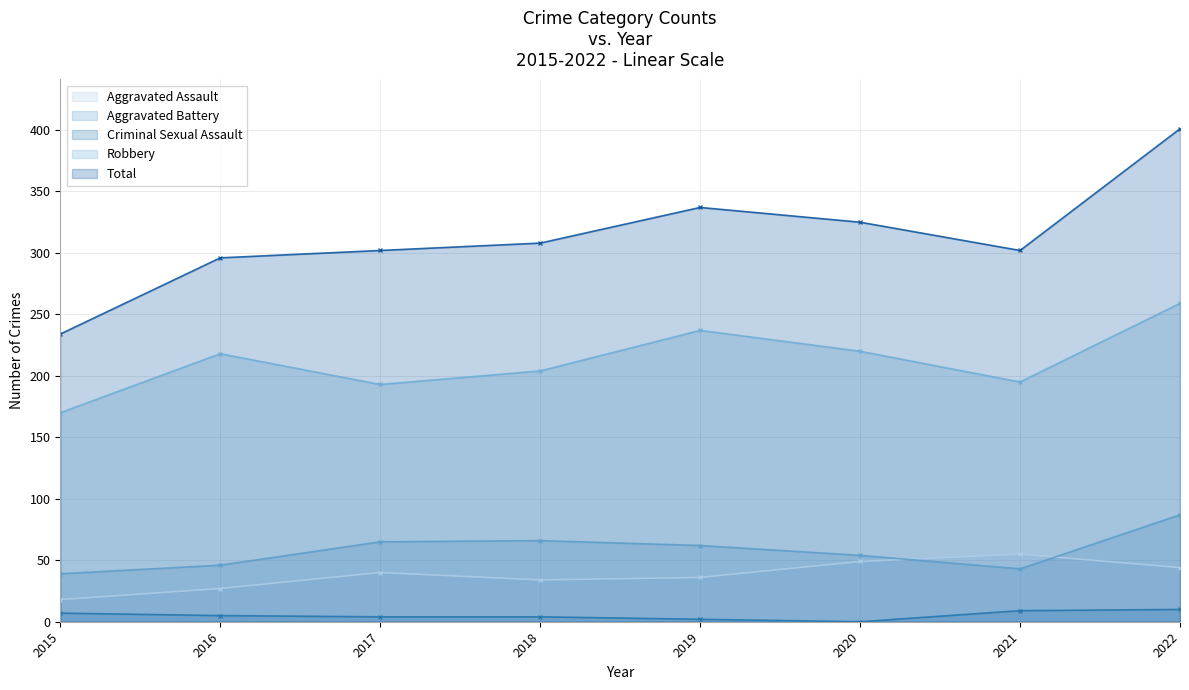

True or false: Total has more than 1 points higher than both neighbors.

False